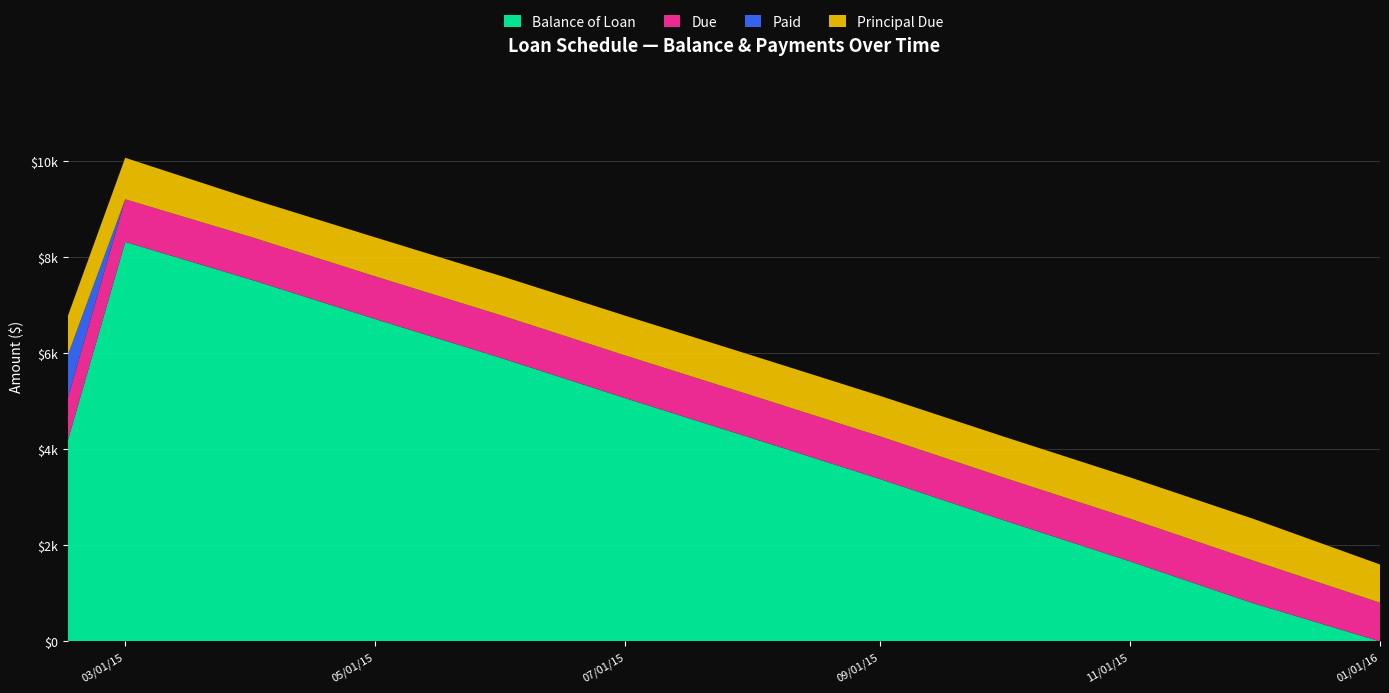

Reading right to left, extract all data points from this chart.

Balance of Loan: 0.0	796.8	1668.1	2530.0	3384.4	4229.0	5065.1	5894.7	6714.0	7527.4	8321.5	4186.2
Due: 805.0	887.7	887.7	887.7	887.7	887.7	887.7	887.7	887.7	887.7	887.7	887.7
Paid: 0.0	0.0	0.0	0.0	0.0	0.0	0.0	0.0	0.0	0.0	0.0	887.7
Principal Due: 796.8	871.3	861.9	854.3	844.6	836.1	829.6	819.3	813.5	794.1	864.7	813.8